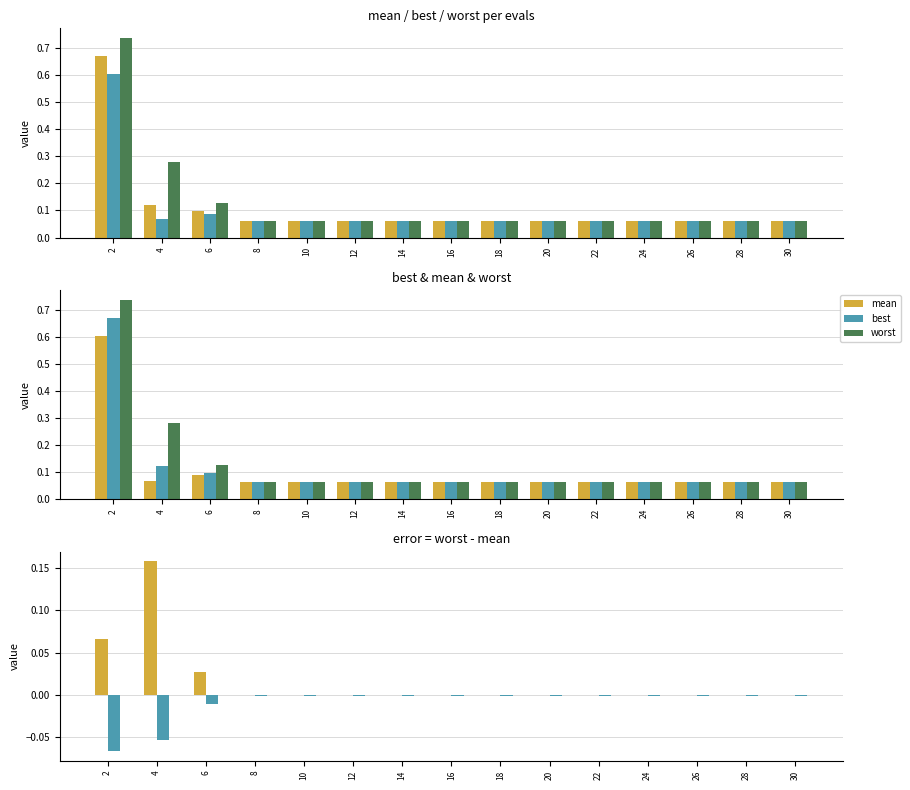

What value does the best series have at 10?

0.1